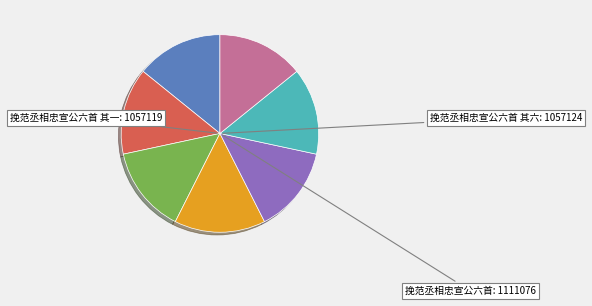

Is there a majority slice in this chart?

No